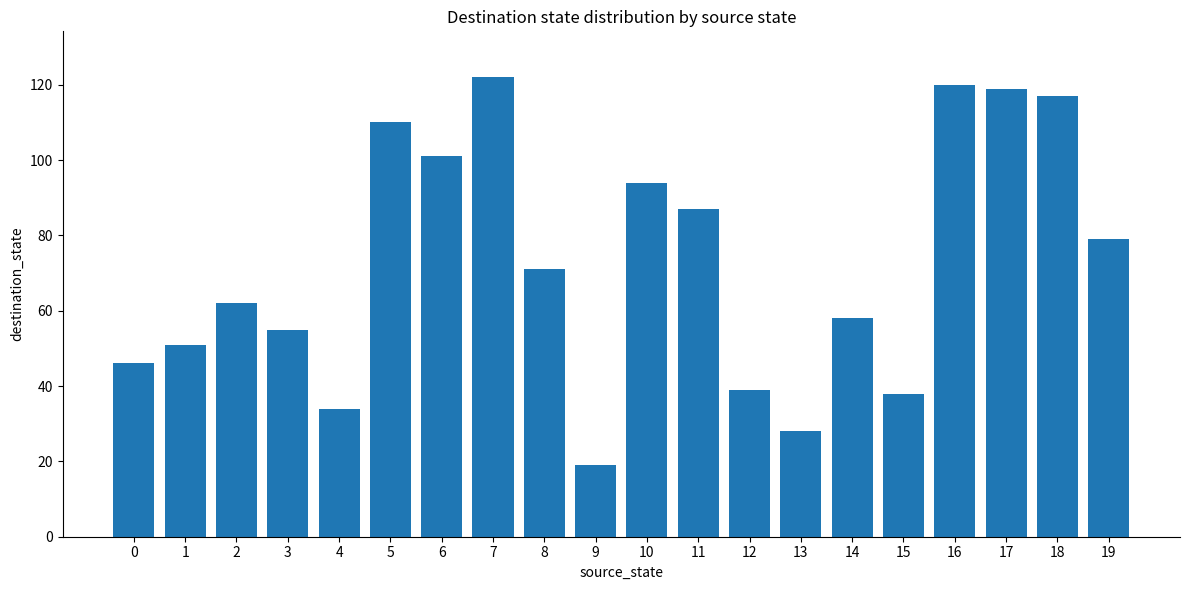

Does the chart contain any negative values?

No